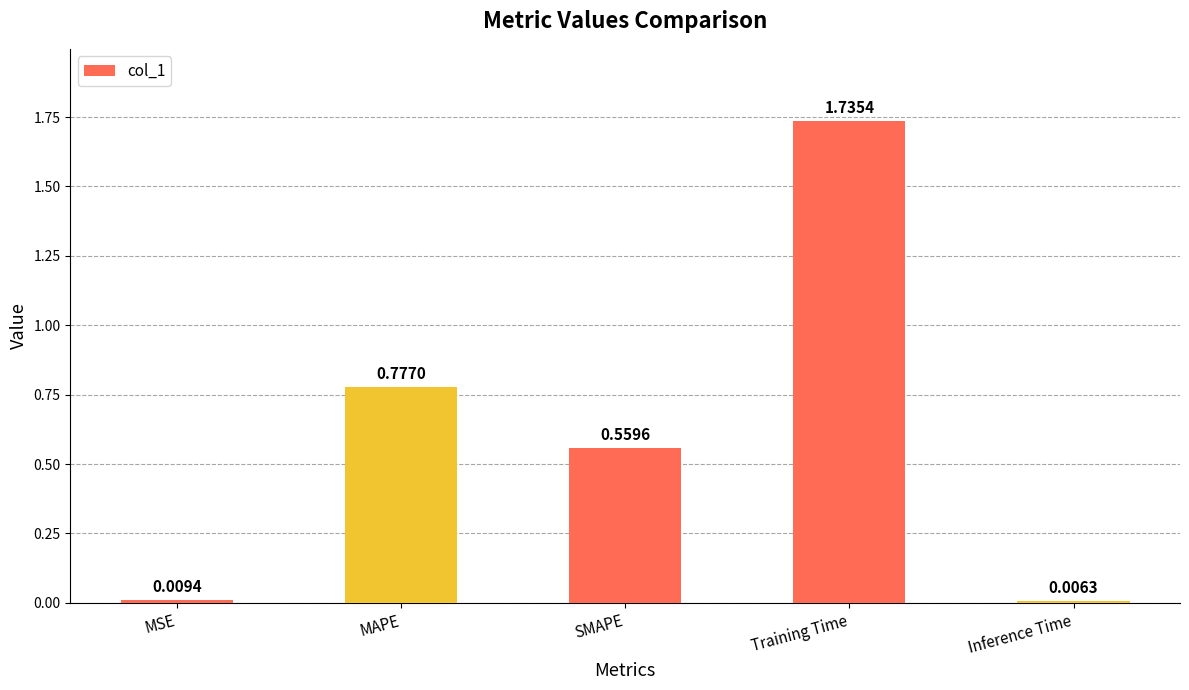

How many bars are there in total?

5